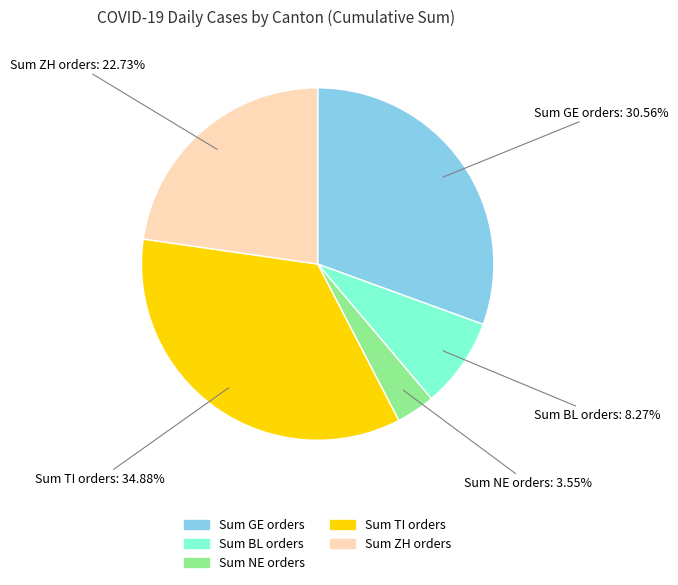

Is there a majority slice in this chart?

No